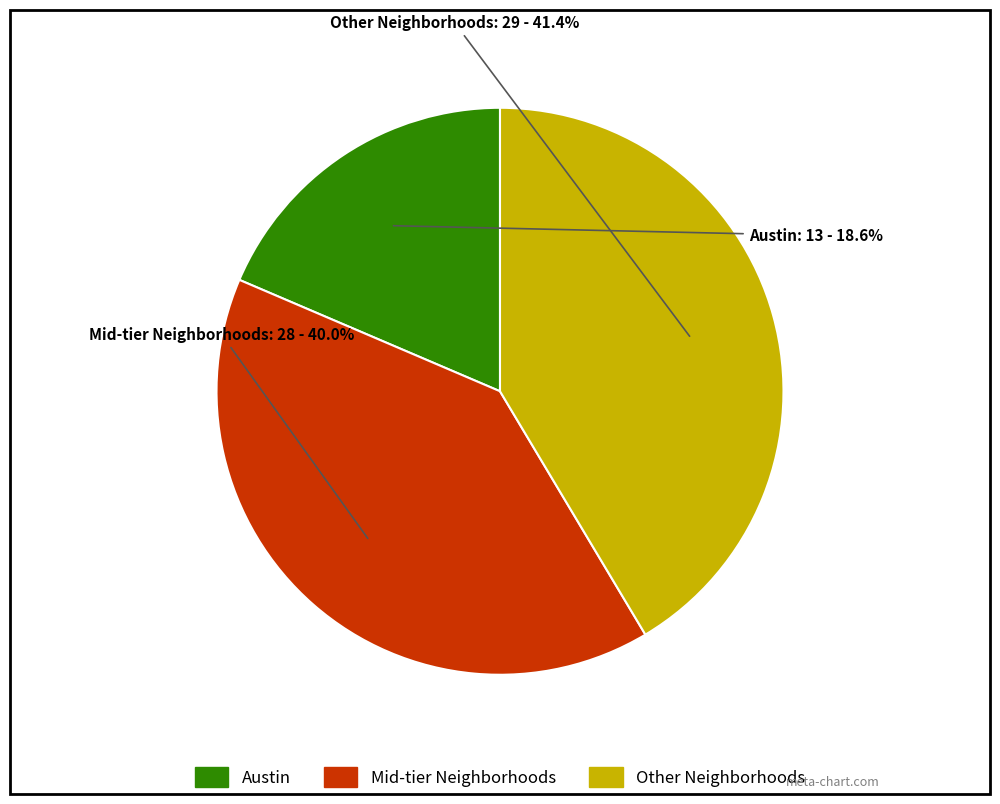

Does any single category account for the majority?

No